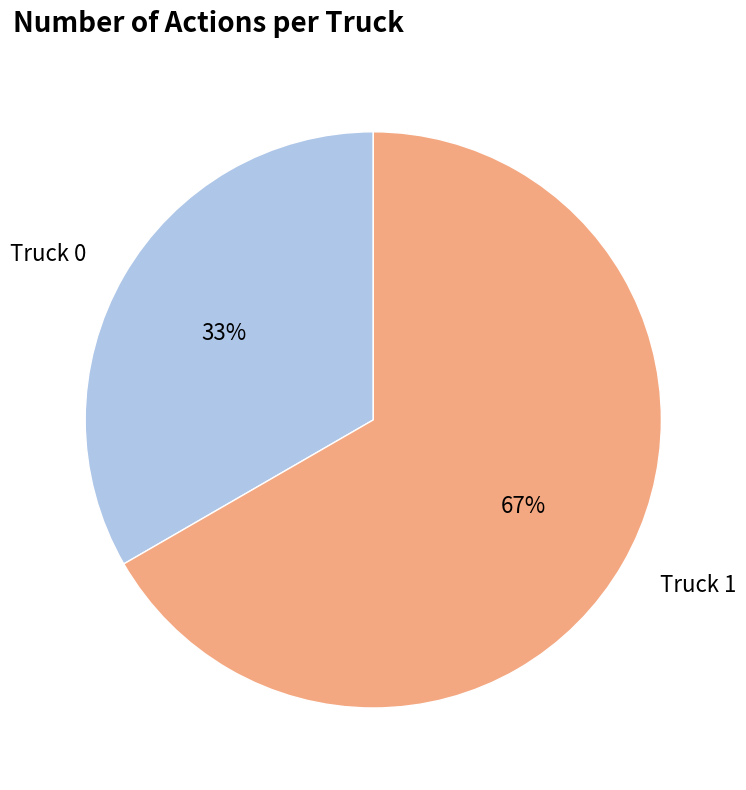

Is there a majority slice in this chart?

Yes